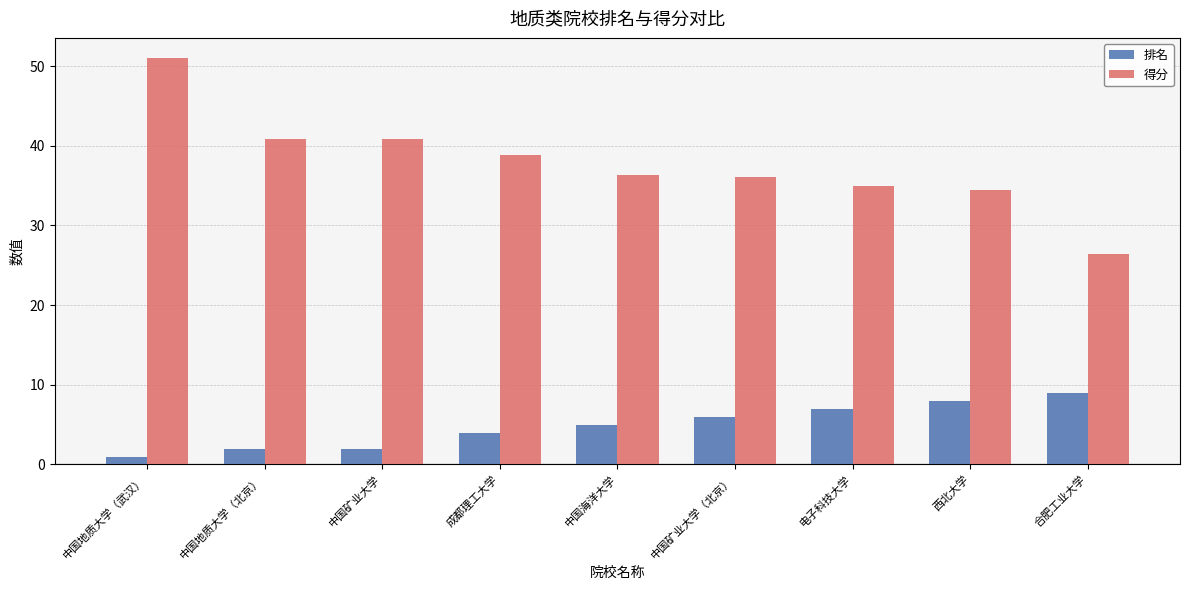

At how many categories does at least one series exceed 25?

9